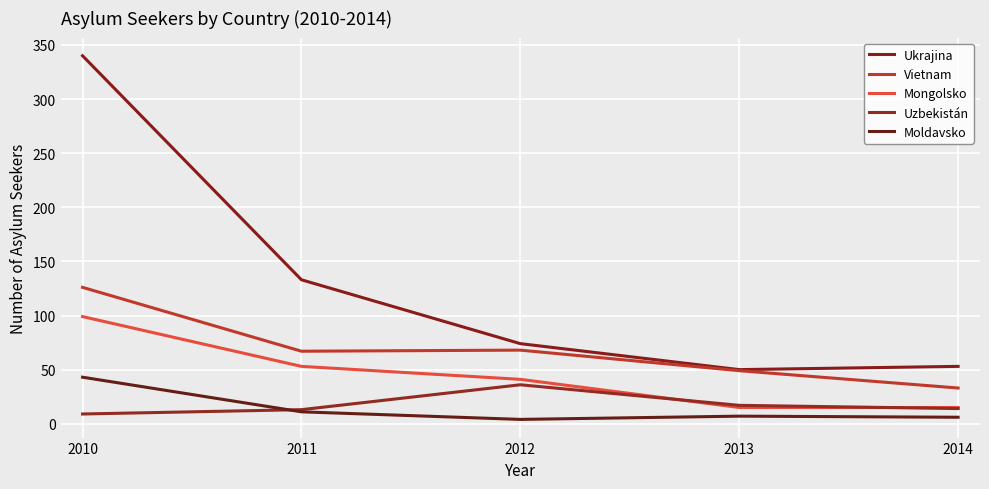

At which category does Moldavsko reach its first local valley?

2012